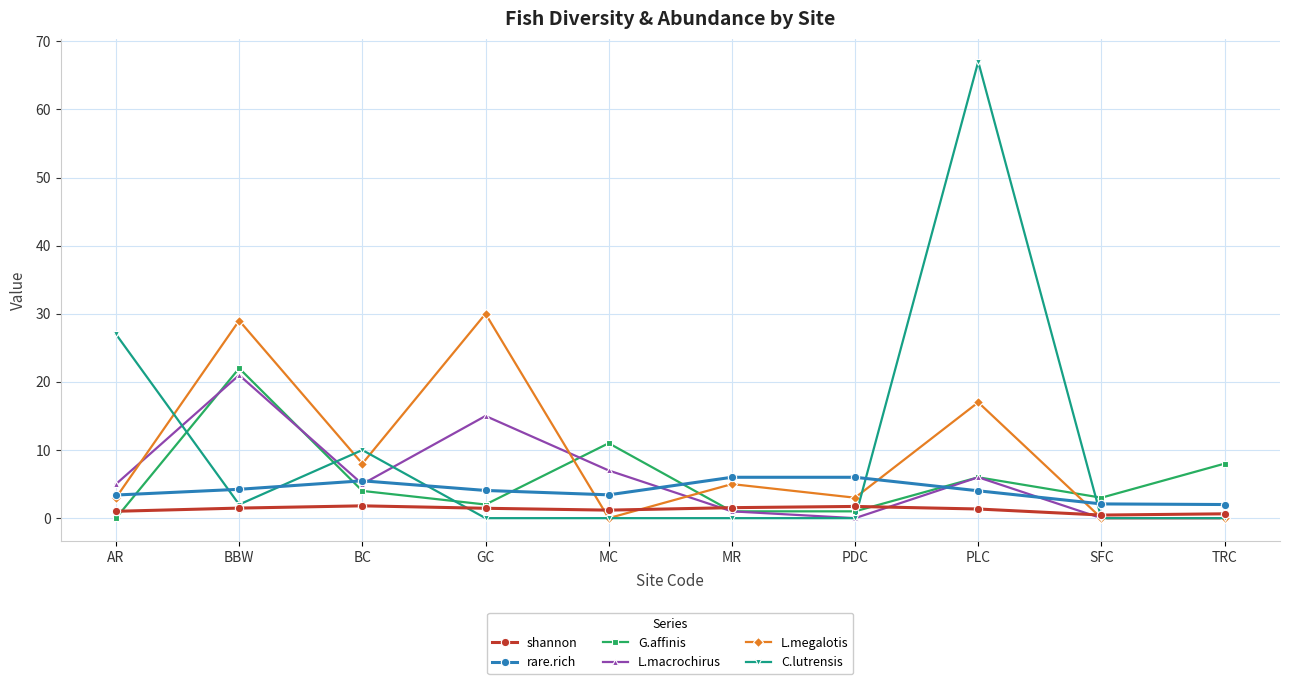

The value of rare.rich at MR is 6.0. True or false?

True